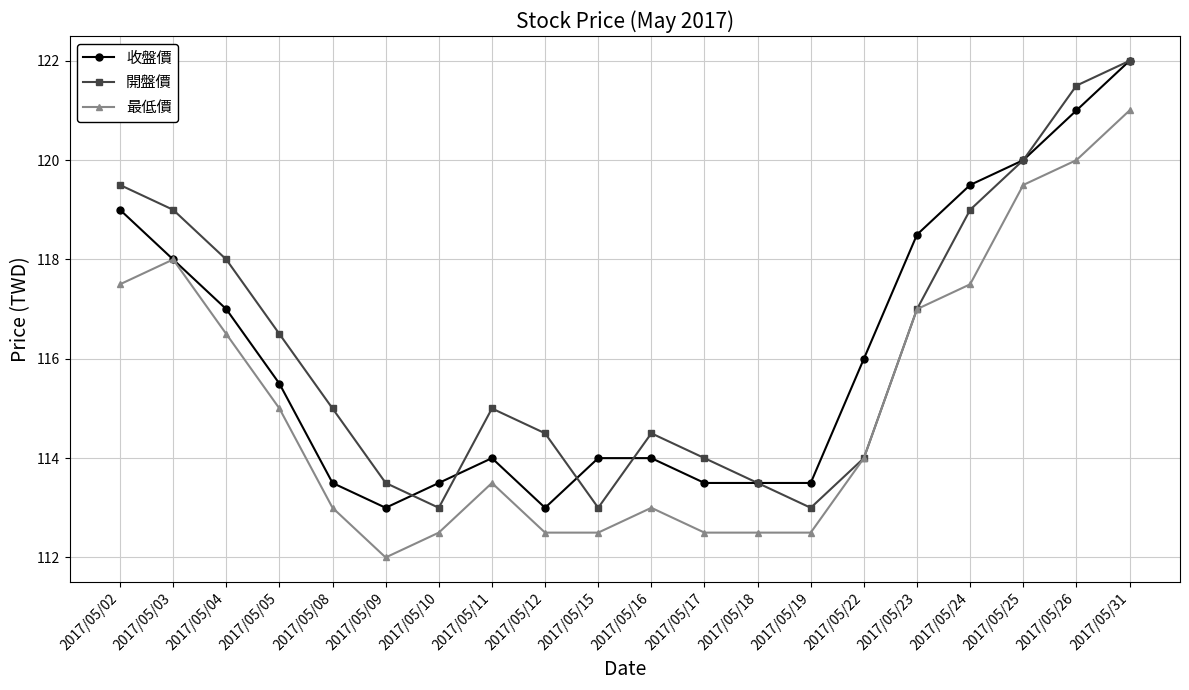

At which label does 最低價 reach its minimum?

2017/05/09